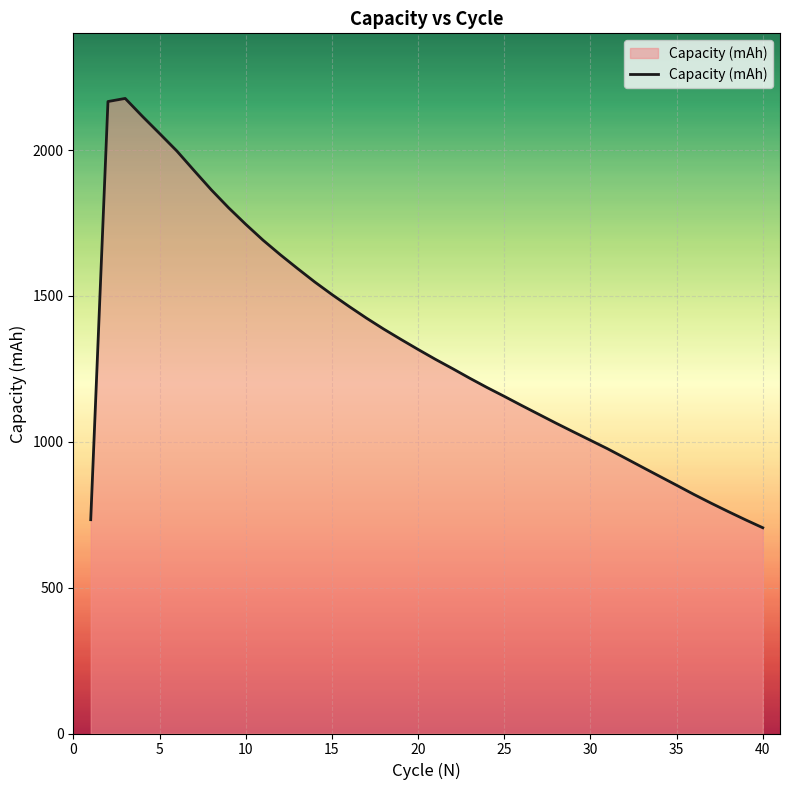

What is the difference between the maximum and minimum values?

1471.5